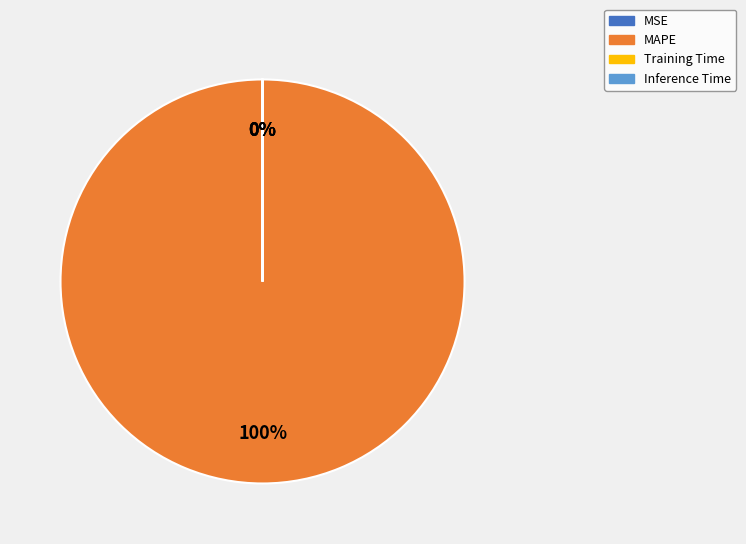

To the nearest percent, what percentage of the pie is MAPE?

100%